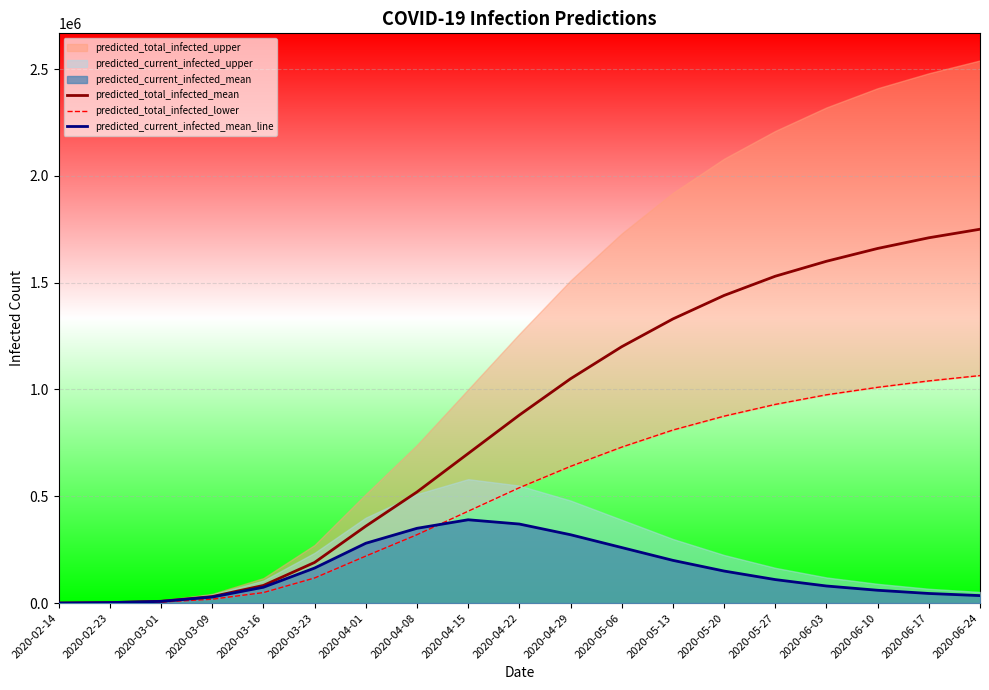

Reading left to right, transcribe all the data shown in this chart.

predicted_total_infected_mean: 2020-02-14=184	2020-02-23=2207	2020-03-01=8337	2020-03-09=30531	2020-03-16=82489	2020-03-23=190169	2020-04-01=360000	2020-04-08=520000	2020-04-15=700000	2020-04-22=880000	2020-04-29=1050000	2020-05-06=1200000	2020-05-13=1330000	2020-05-20=1440000	2020-05-27=1530000	2020-06-03=1600000	2020-06-10=1660000	2020-06-17=1710000	2020-06-24=1750000
predicted_total_infected_lower: 2020-02-14=98	2020-02-23=1194	2020-03-01=4785	2020-03-09=18144	2020-03-16=49098	2020-03-23=117483	2020-04-01=220000	2020-04-08=320000	2020-04-15=430000	2020-04-22=540000	2020-04-29=640000	2020-05-06=730000	2020-05-13=810000	2020-05-20=875000	2020-05-27=930000	2020-06-03=975000	2020-06-10=1010000	2020-06-17=1040000	2020-06-24=1065000
predicted_current_infected_mean_line: 2020-02-14=184	2020-02-23=2207	2020-03-01=7968	2020-03-09=28324	2020-03-16=74153	2020-03-23=163956	2020-04-01=280000	2020-04-08=350000	2020-04-15=390000	2020-04-22=370000	2020-04-29=320000	2020-05-06=260000	2020-05-13=200000	2020-05-20=150000	2020-05-27=110000	2020-06-03=80000	2020-06-10=60000	2020-06-17=45000	2020-06-24=35000